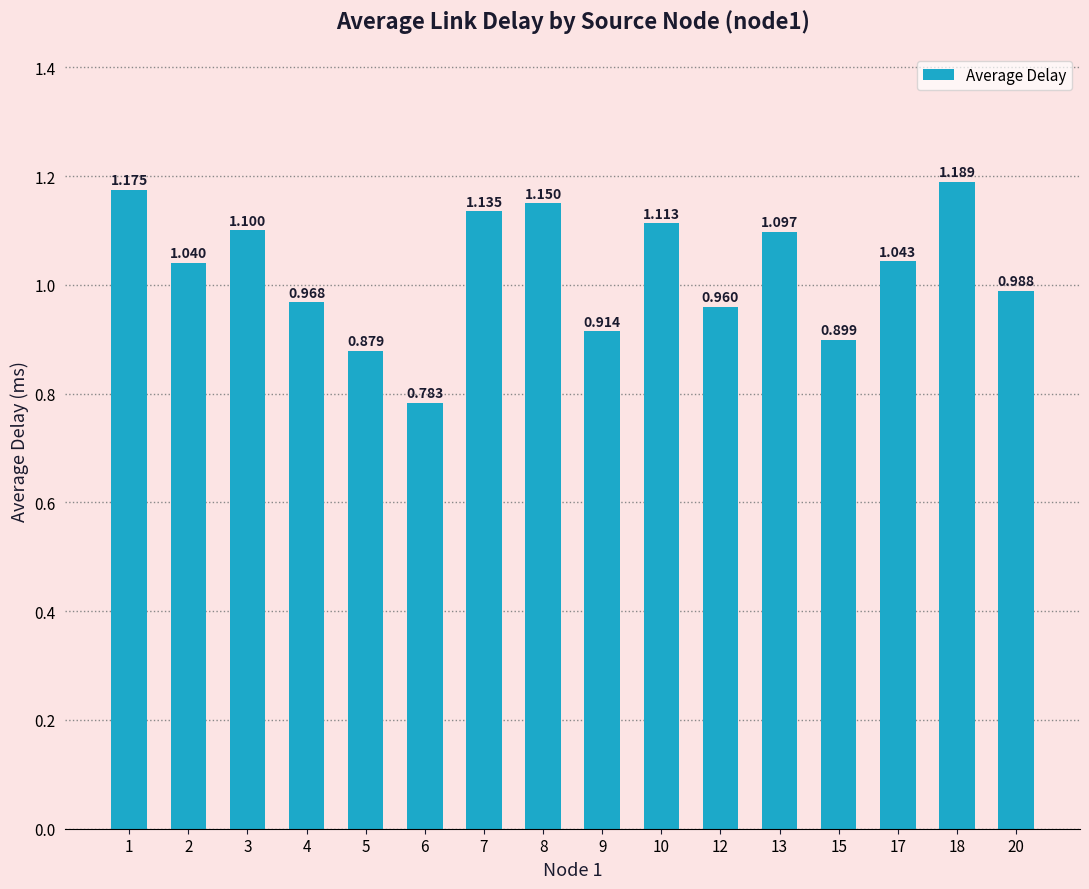

How many data points are above 1?

9